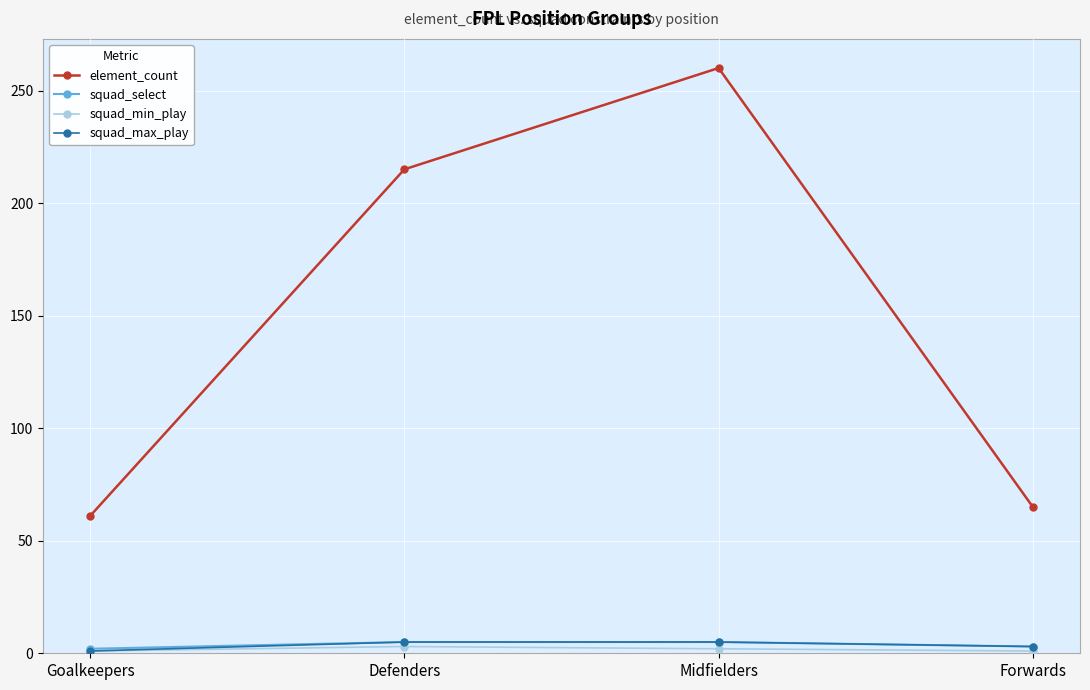

What is the label of the 3rd point from the left?

Midfielders